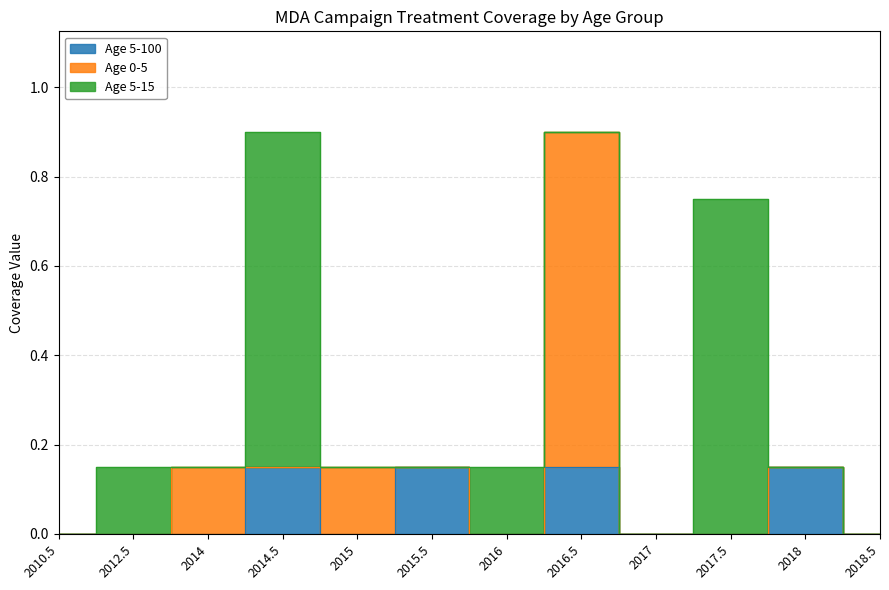

True or false: Age 5-15 and Age 0-5 intersect in this chart.

True